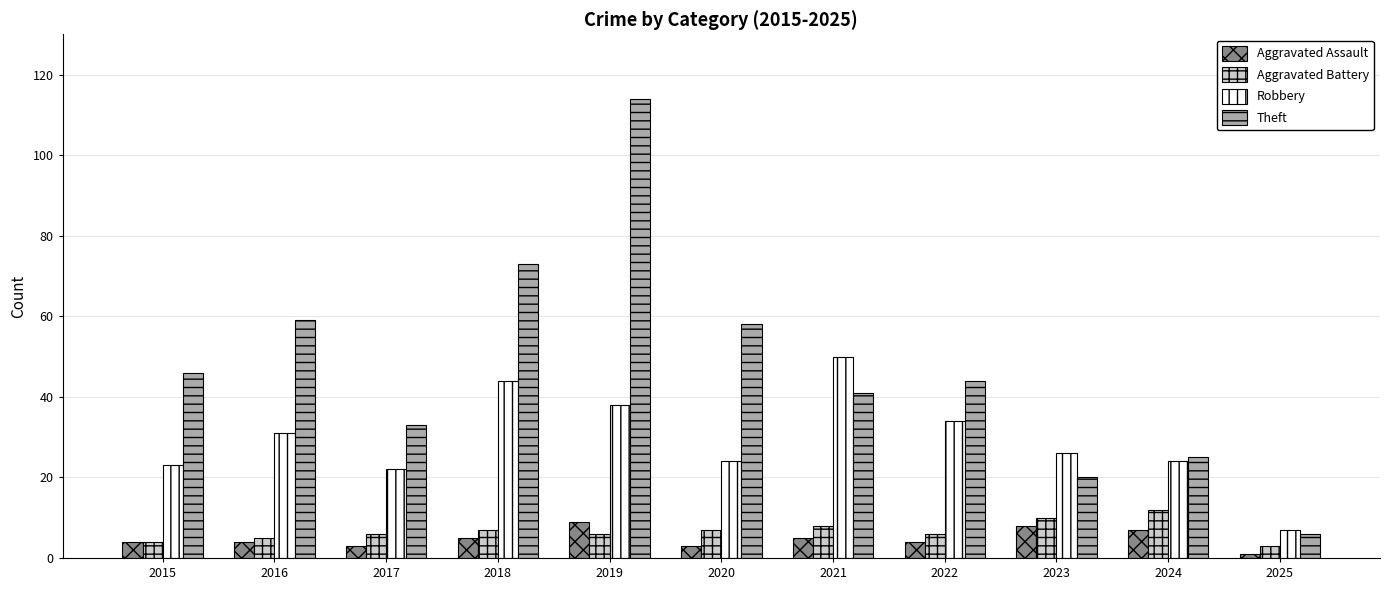

At which category is the sum across all series the highest?

2019